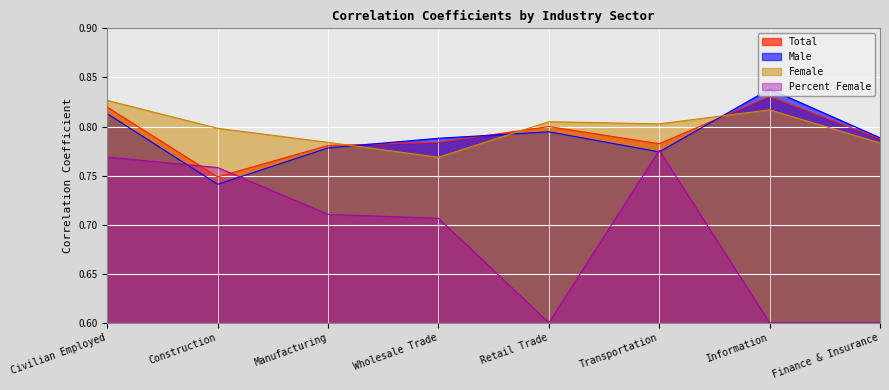

Is the value of Male at Construction greater than the value of Percent Female at Finance & Insurance?

Yes